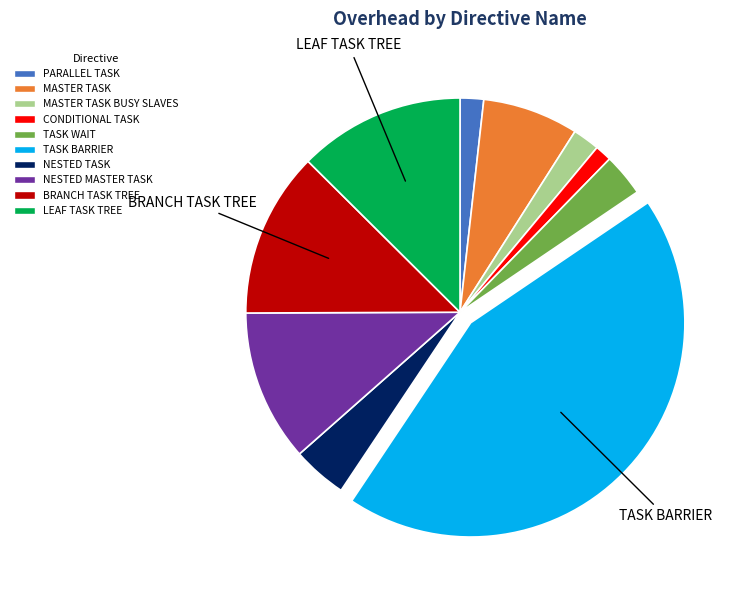

Combined, do MASTER TASK BUSY SLAVES and TASK BARRIER account for over 50%?

No